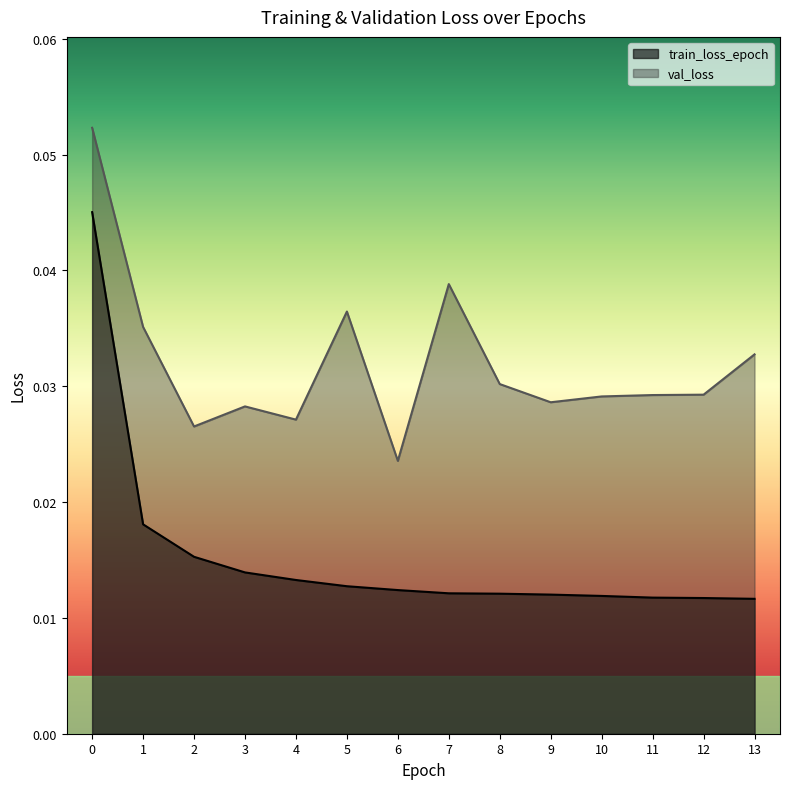

True or false: train_loss_epoch has more than 1 interior local peaks.

False